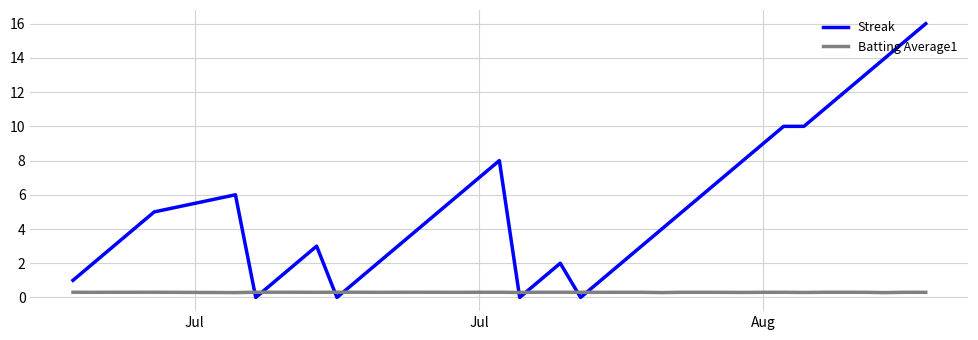

Which series has the largest total across all categories?

Streak